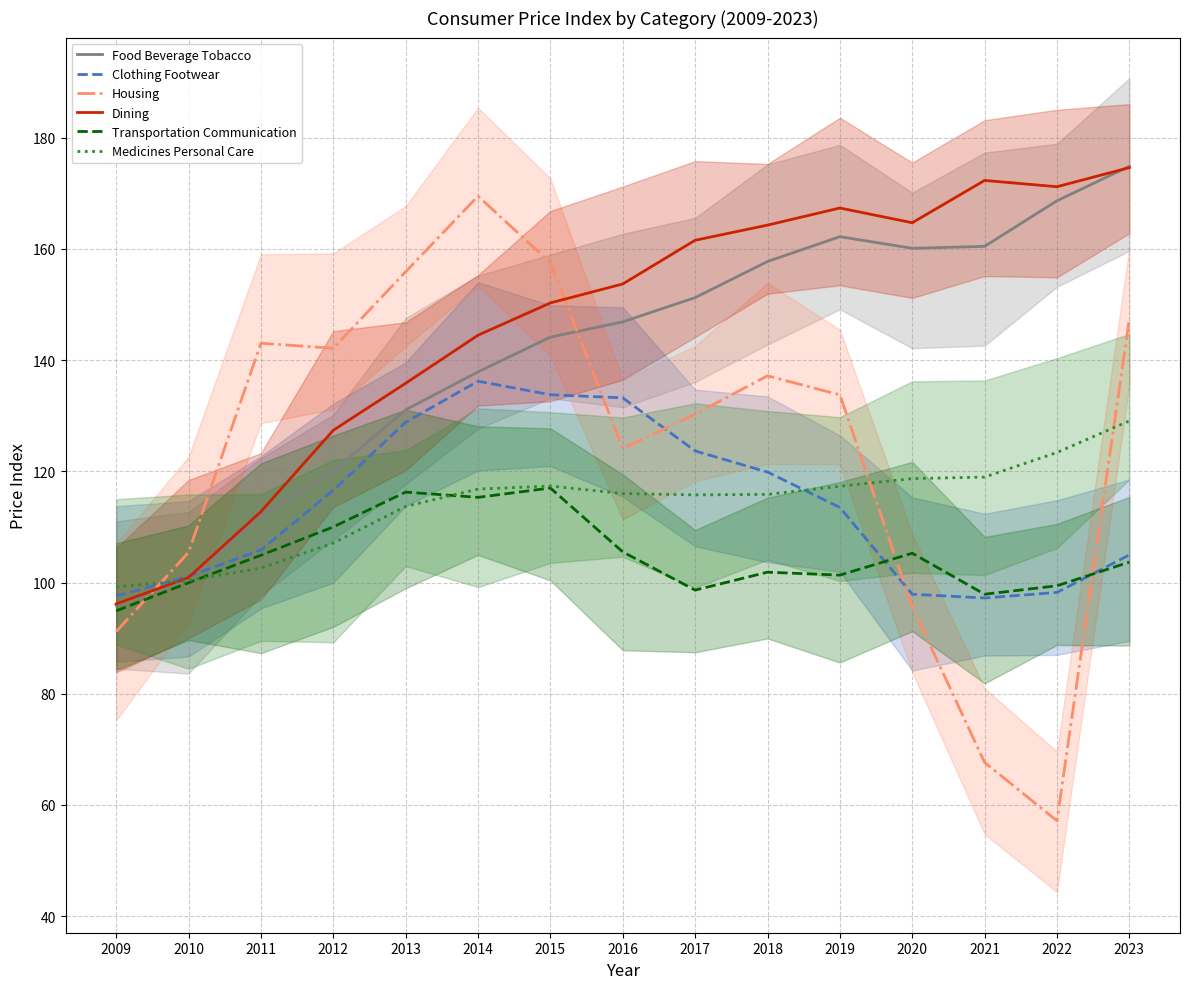

Which series has the largest range (max minus min)?

Housing